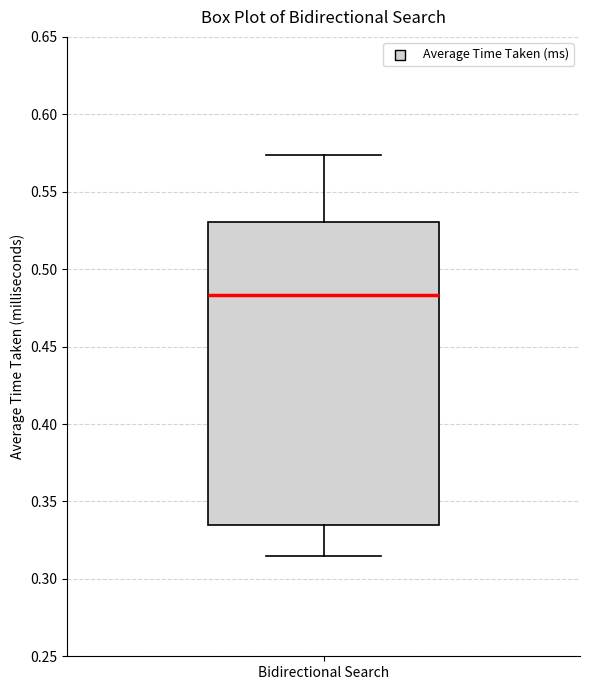

Transcribe this box plot: give where the median line is, the range the box spans, and where the two whiskers end, as read against the y-axis. The values are not printed on the chart, so give them approximately, as read against the axis.

median 0.485, box 0.335 to 0.530, whiskers 0.315 to 0.575